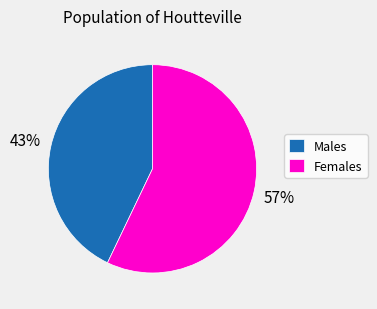

Approximately how many times larger is the value at Females compared to Males?

1.3